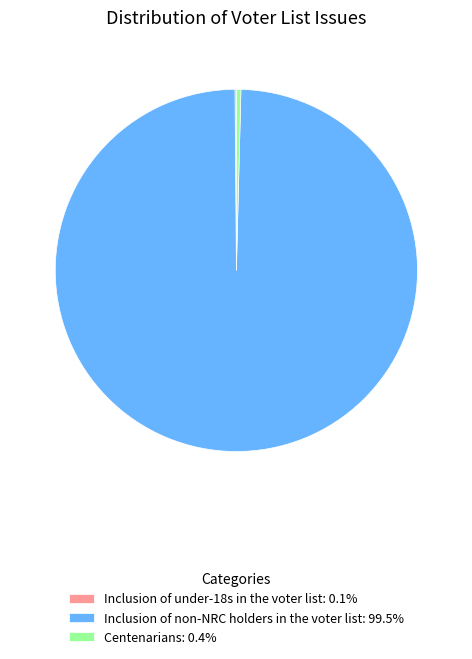

Between Inclusion of non-NRC holders in the voter list and Centenarians, which is larger?

Inclusion of non-NRC holders in the voter list